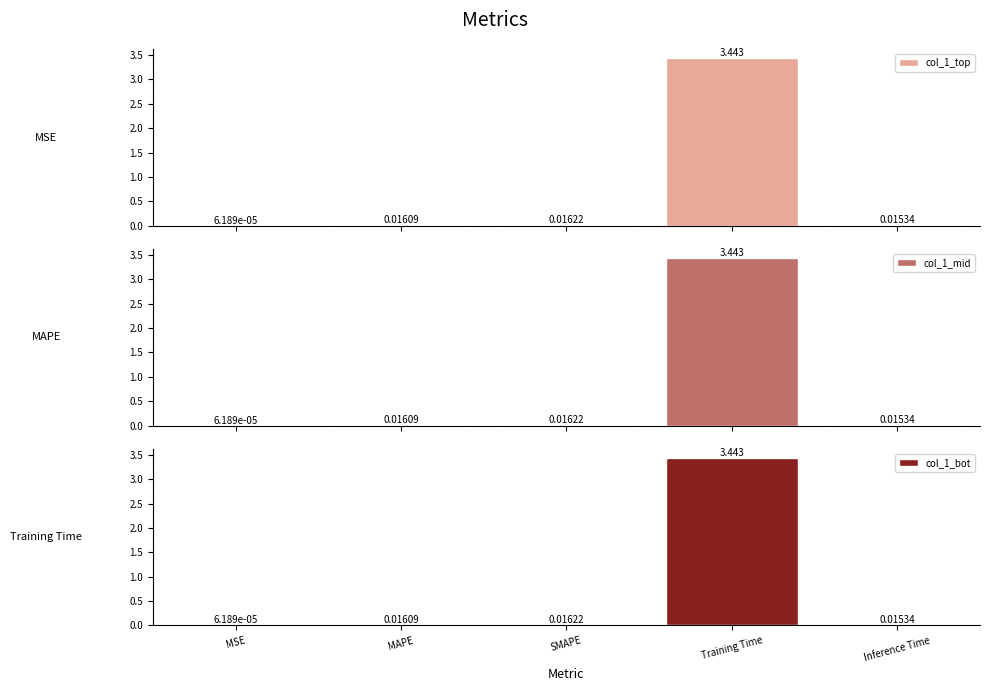

What is the average value of the col_1_top series?

0.7